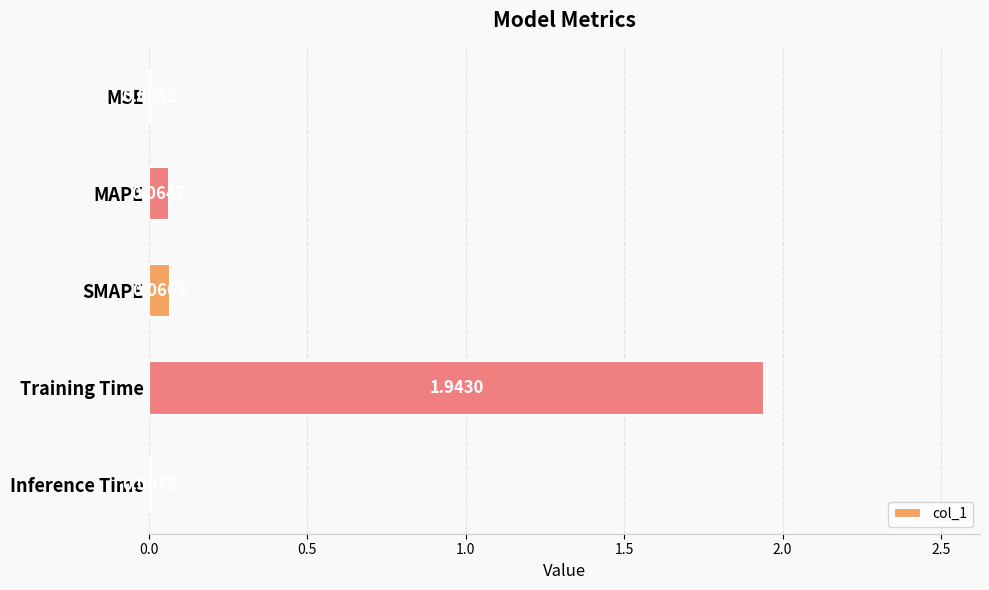

What is the change in value from SMAPE to Training Time?

+1.9